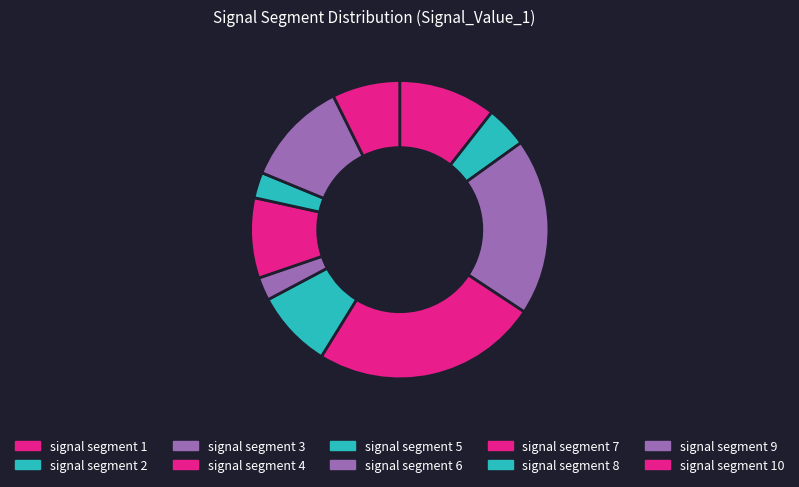

How much of the chart is everything except signal segment 1?

89.4%